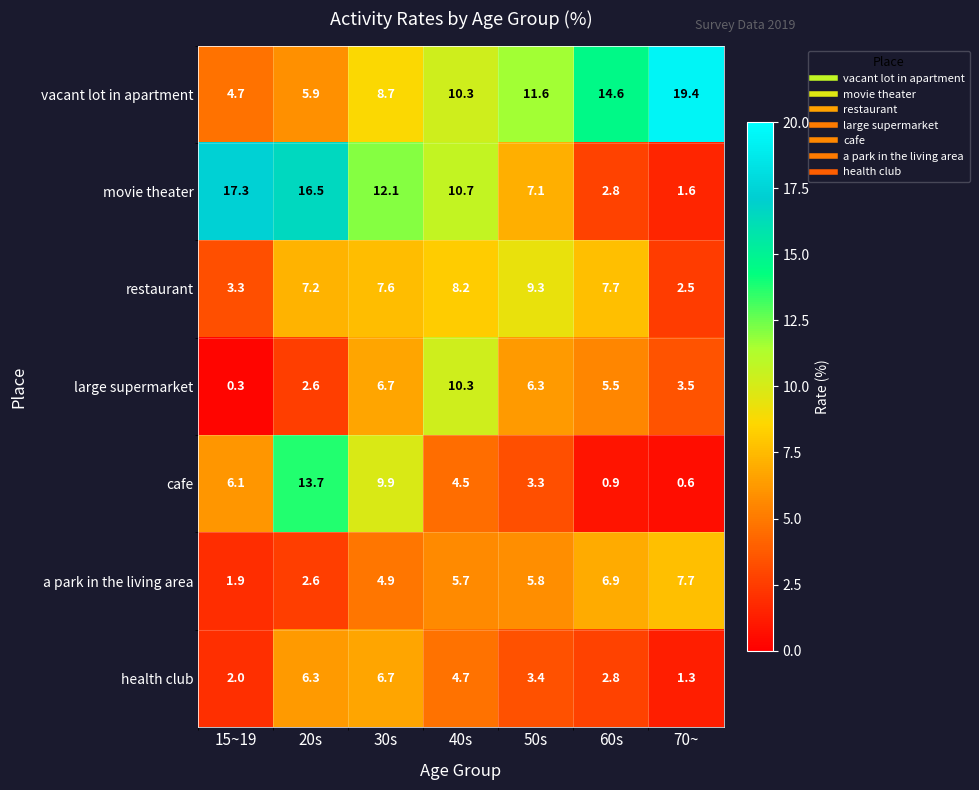

Count the number of categories in the chart.

7